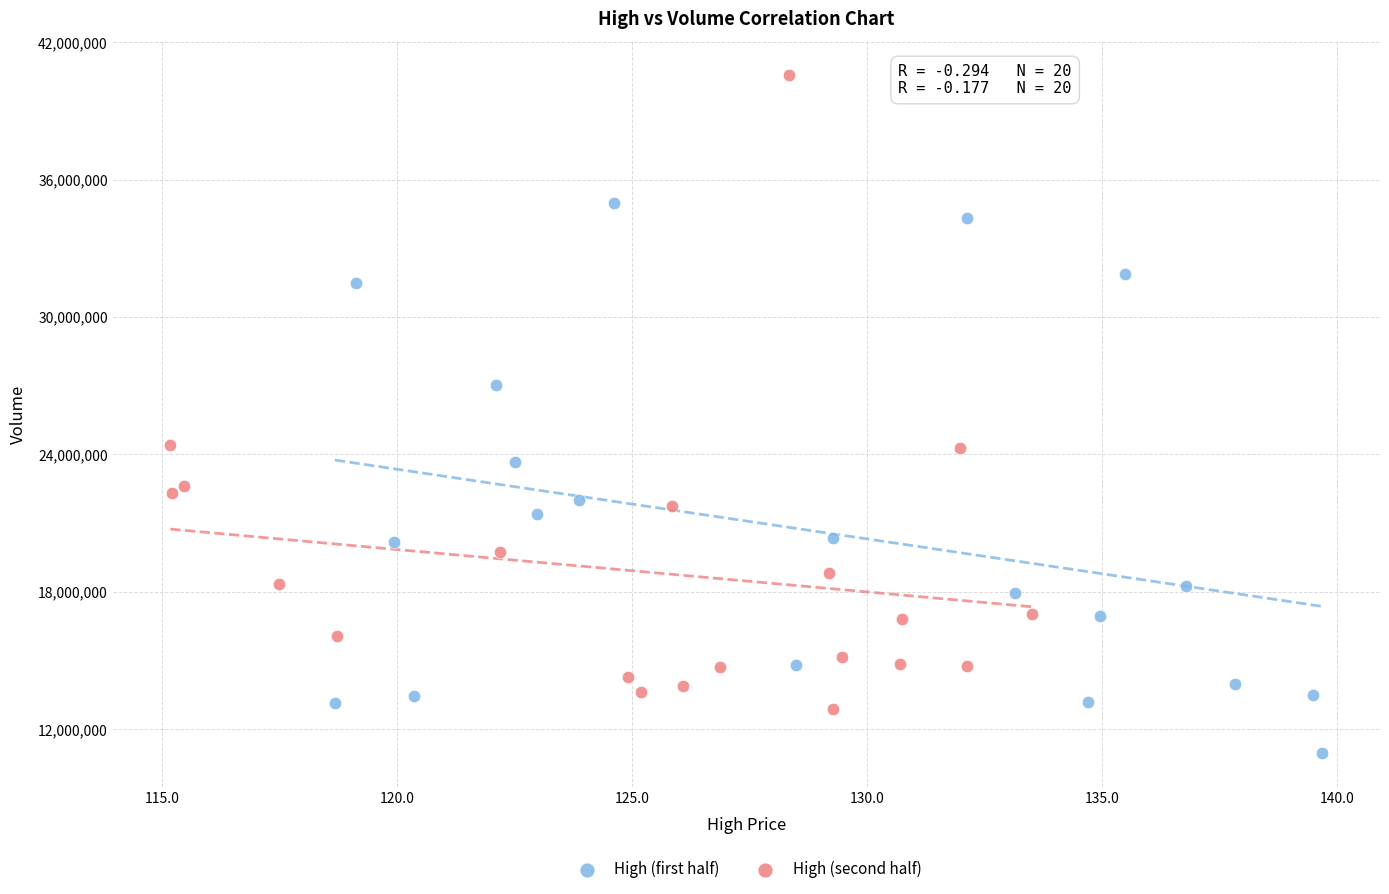

Which series contains the highest Y value?

High (second half)